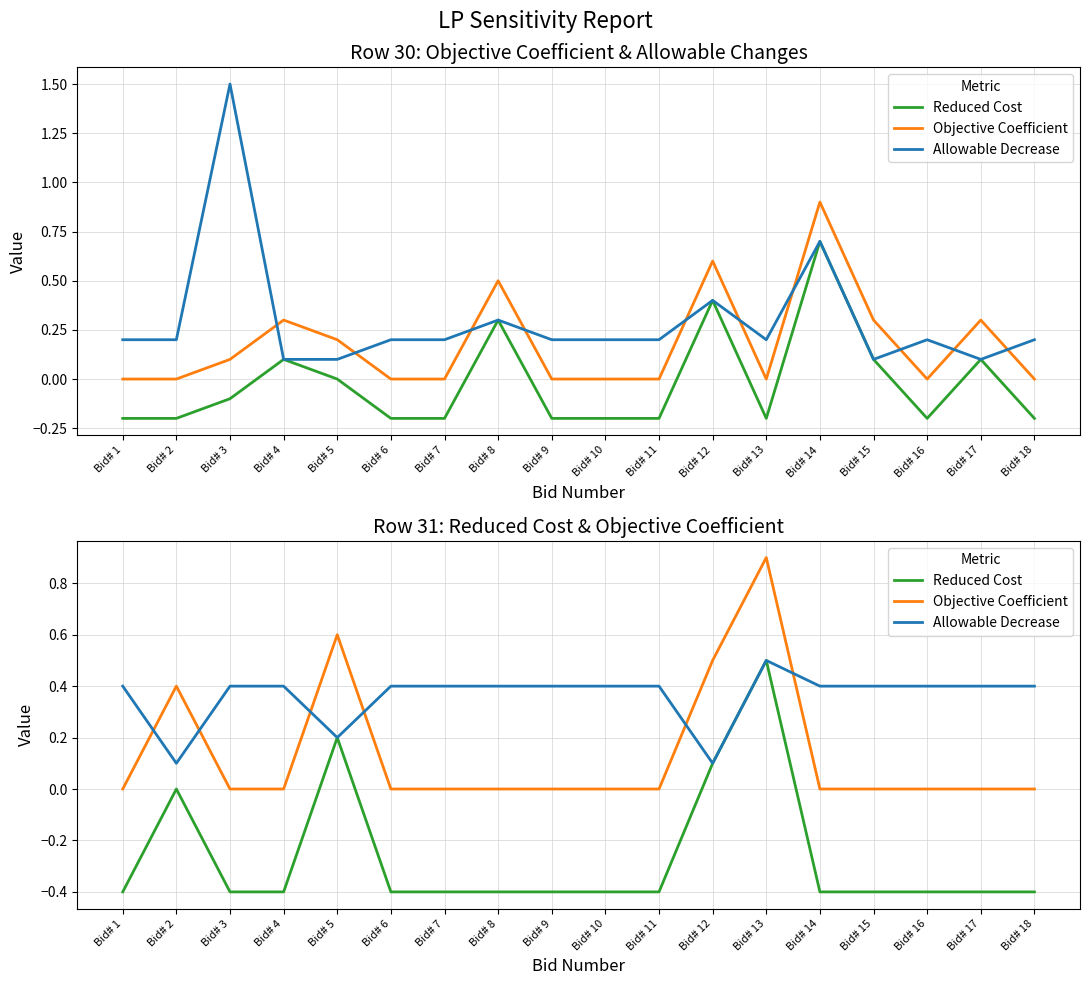

True or false: Reduced Cost and Objective Coefficient cross at least once.

False